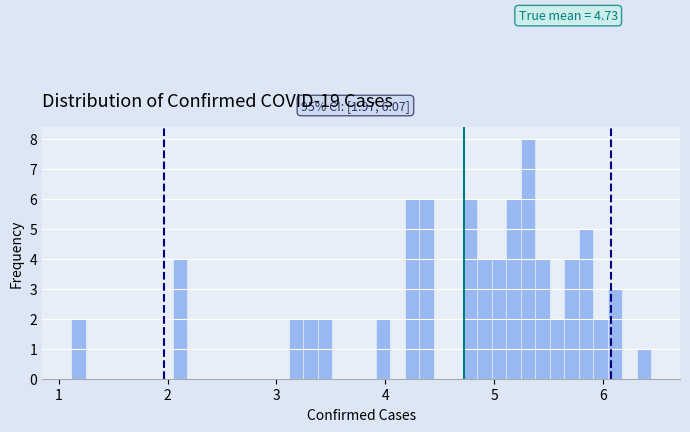

Around what value on the x-axis is the tallest bar? Give the approximate position of its centre, as read against the axis.

5.3